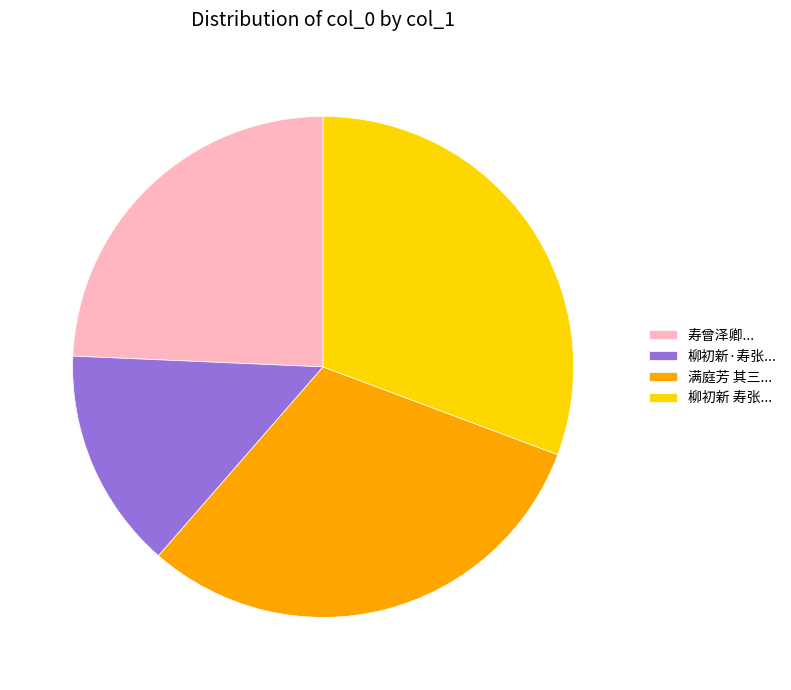

Which slice is the smallest?

柳初新·寿张...